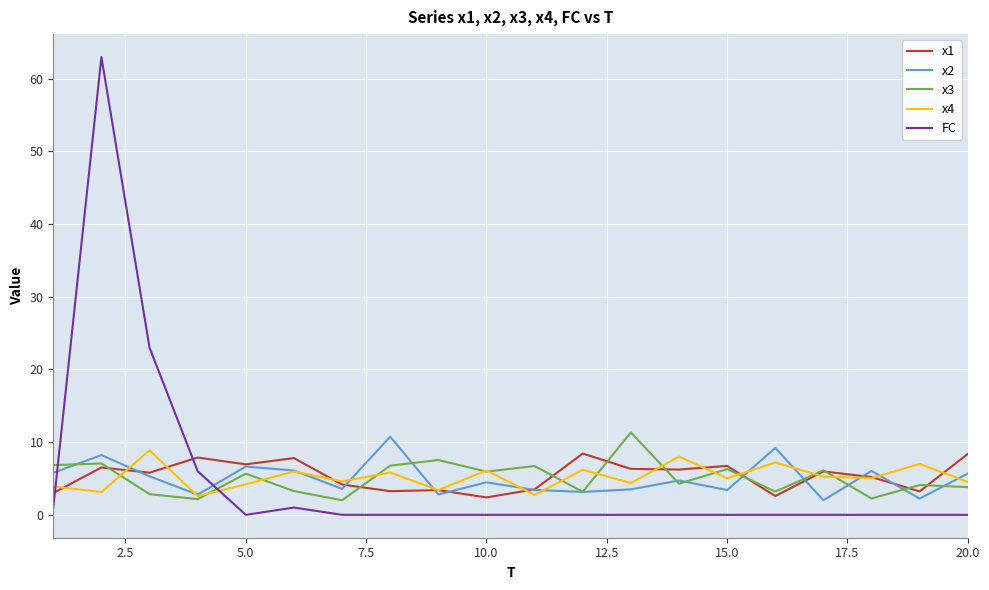

True or false: x1 and FC cross at least once.

True